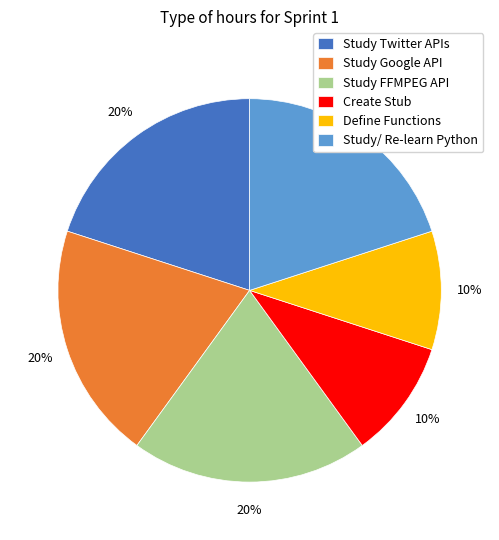

Approximately how many times larger is the value at Create Stub compared to Define Functions?

1.0